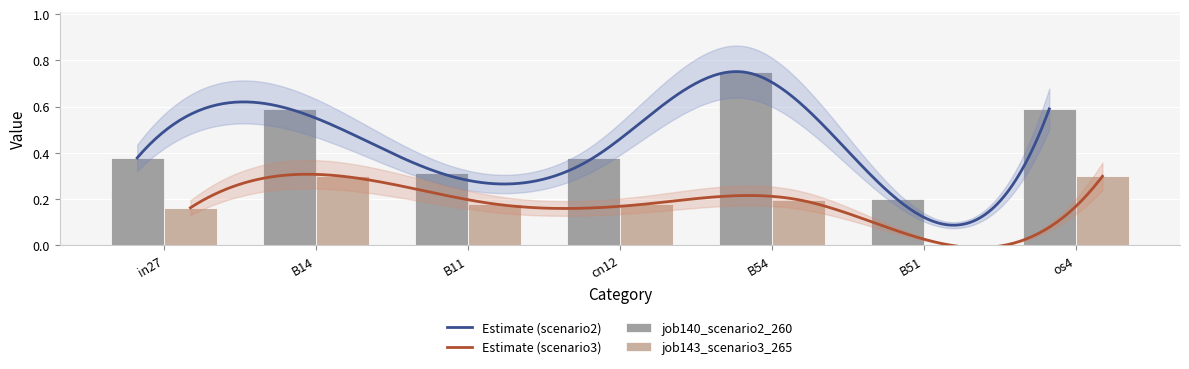

Is the value of job143_scenario3_265 at cn12 greater than the value of job140_scenario2_260 at in27?

No